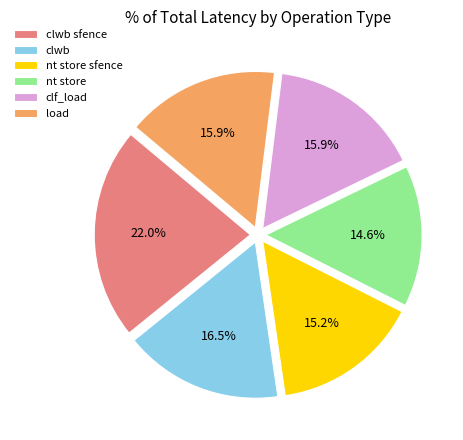

How many slices are in this pie chart?

6